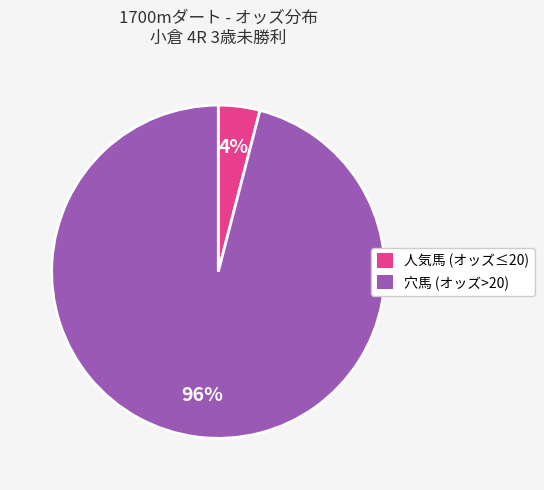

To the nearest percent, what is the difference between the largest and smallest slice percentages?

92%